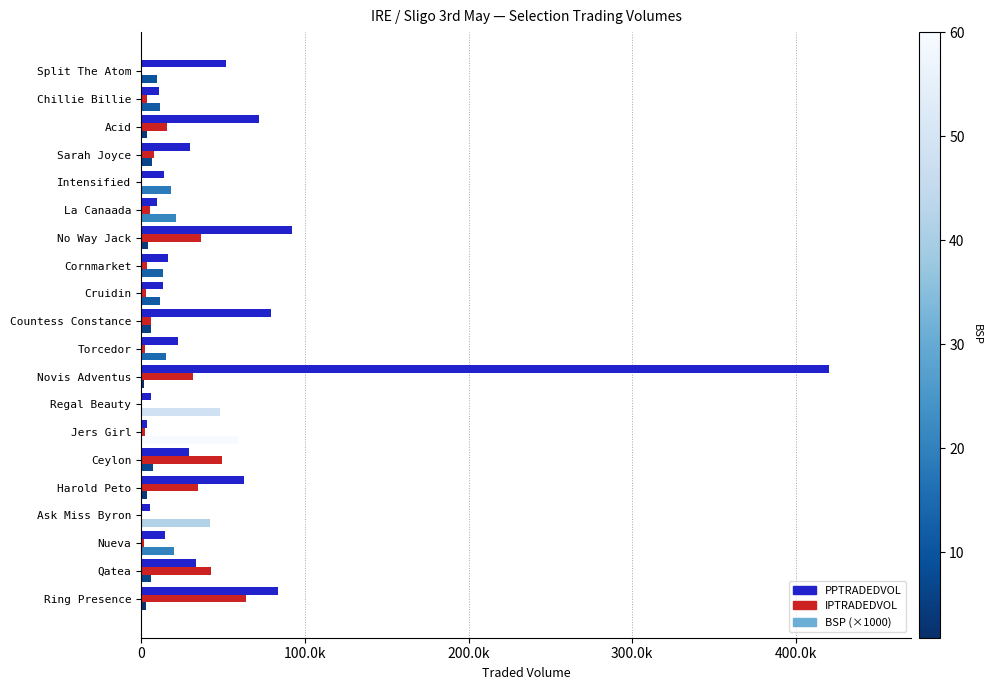

What is the value of the BSP (×1000) bar at the 6th from the left?

7003.0